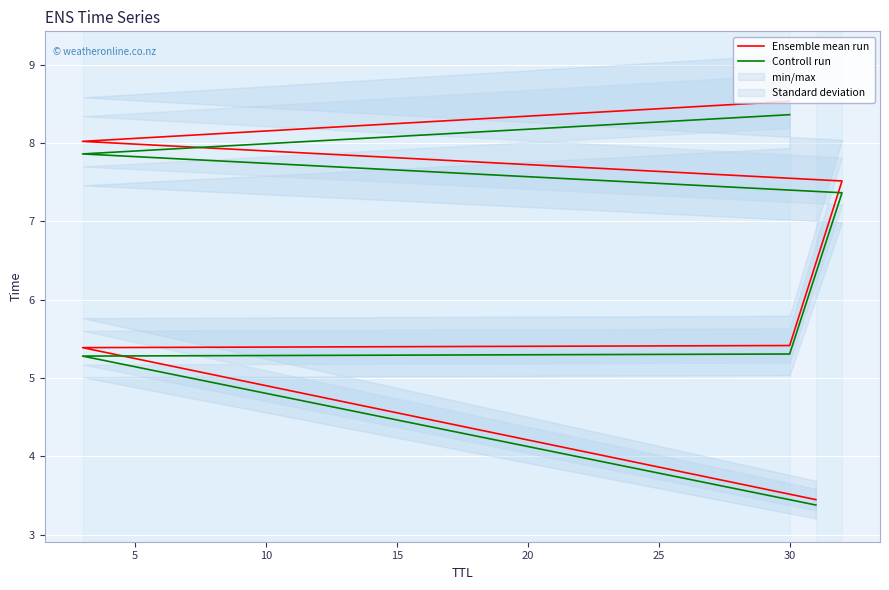

True or false: Ensemble mean run and Controll run cross at least once.

False